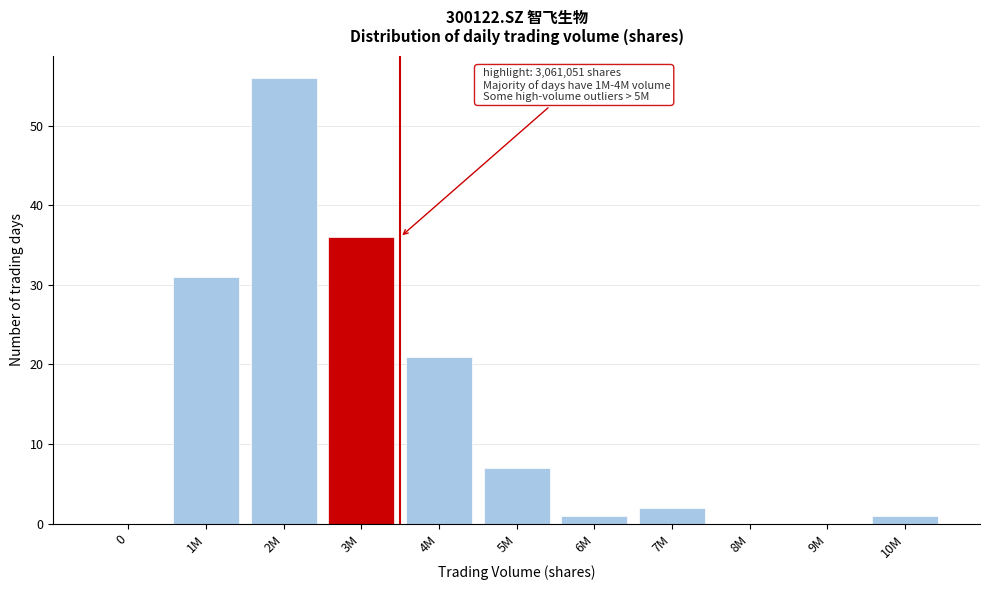

Reading left to right, transcribe all the data shown in this chart.

0=0	1M=31	2M=56	3M=36	4M=21	5M=7	6M=1	7M=2	8M=0	9M=0	10M=1